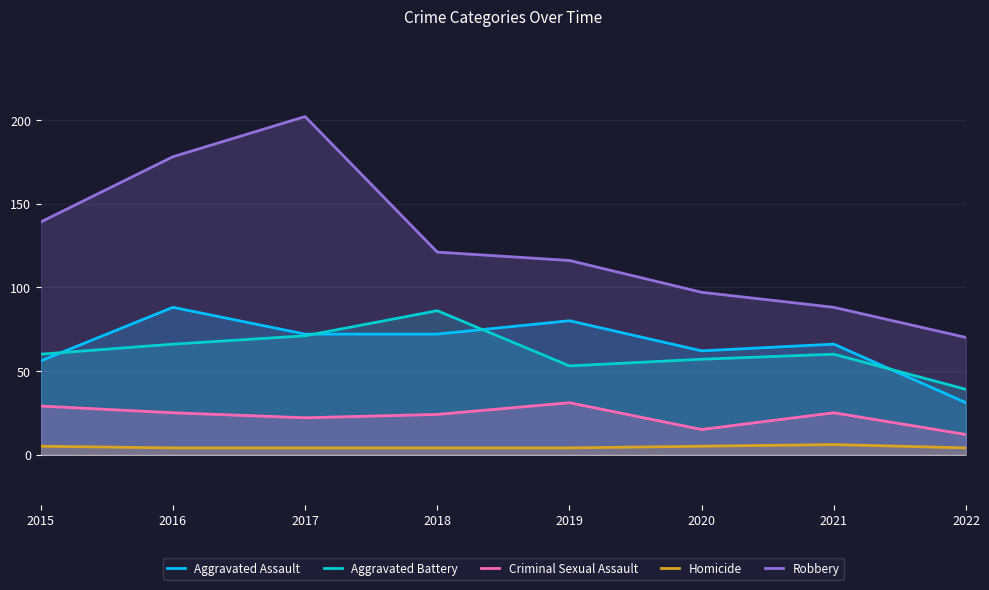

True or false: Robbery has a value of 88 at 2021.

True